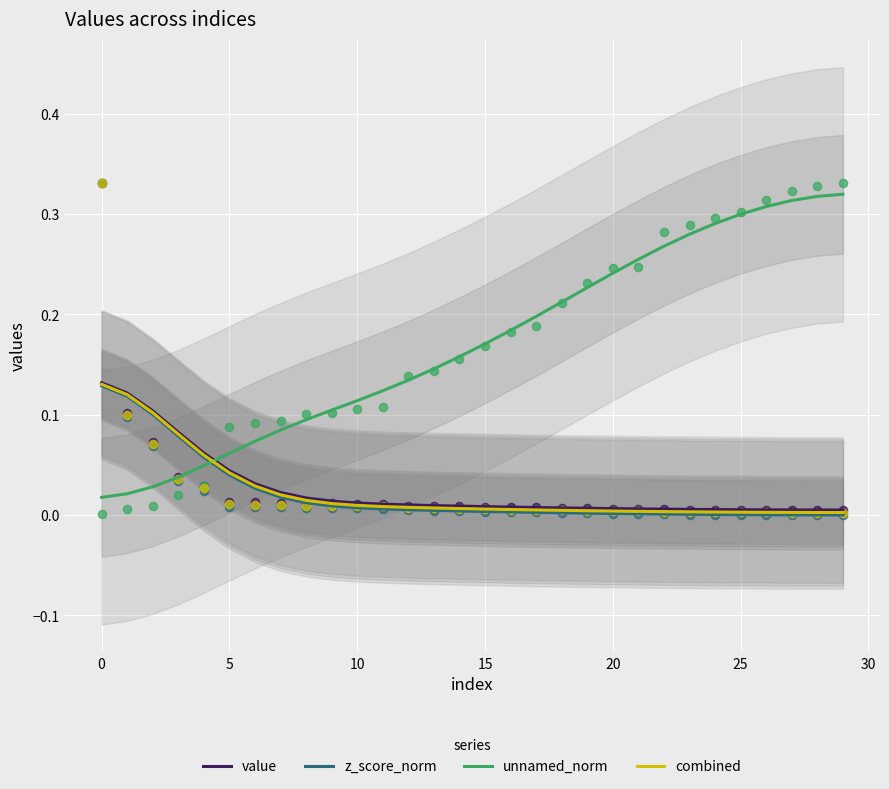

Which series has the widest spread of Y values?

unnamed_norm